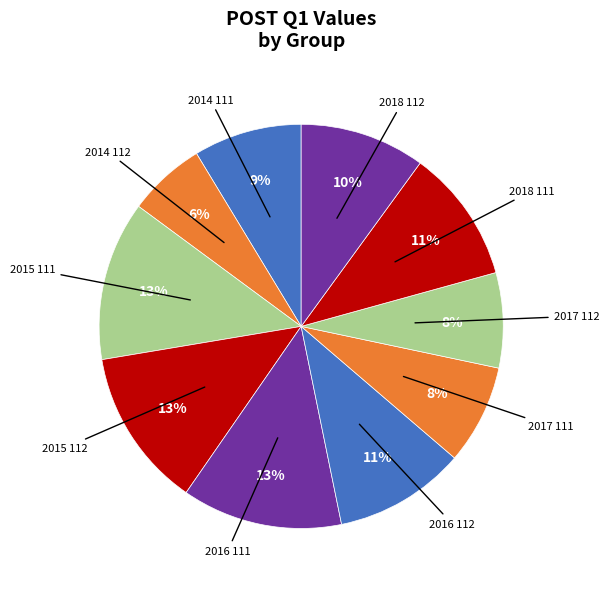

Count the number of slices in the pie.

10